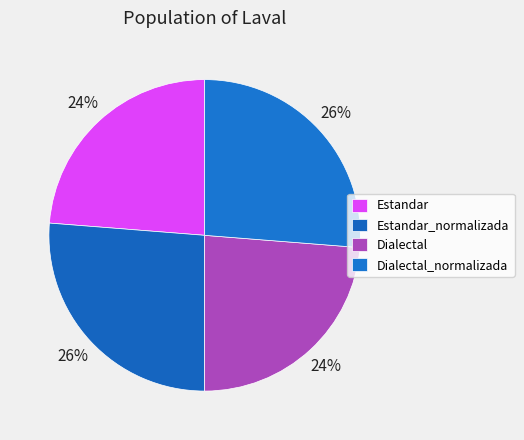

Count the number of slices in the pie.

4